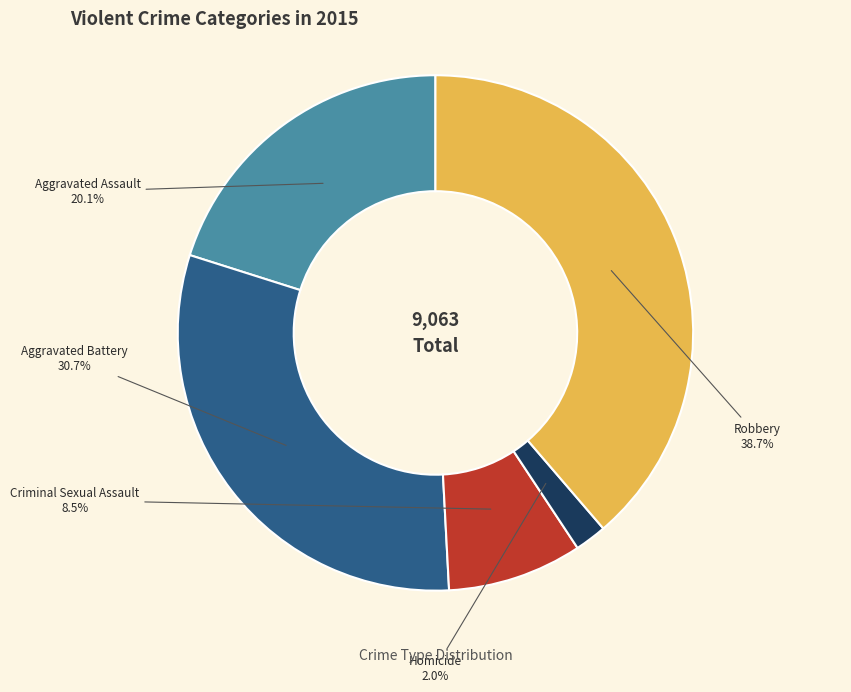

Which category has the biggest portion of the pie?

Robbery